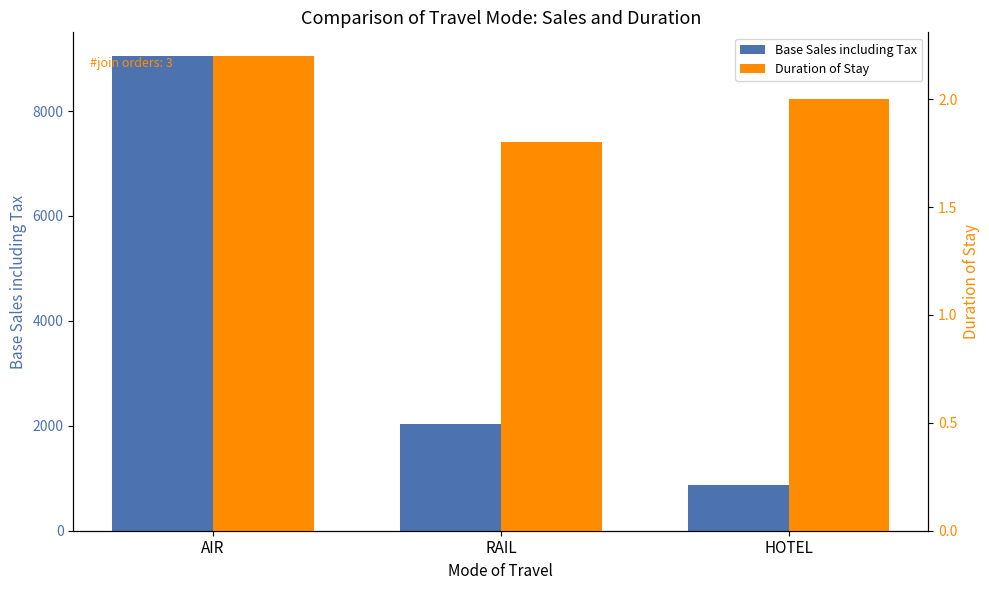

What position from the right is HOTEL?

1